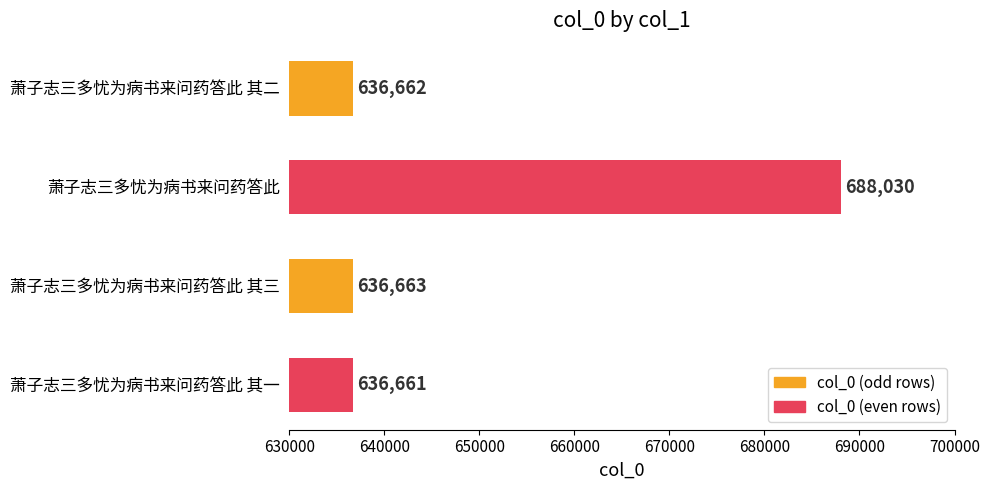

Are the bars horizontal?

Yes